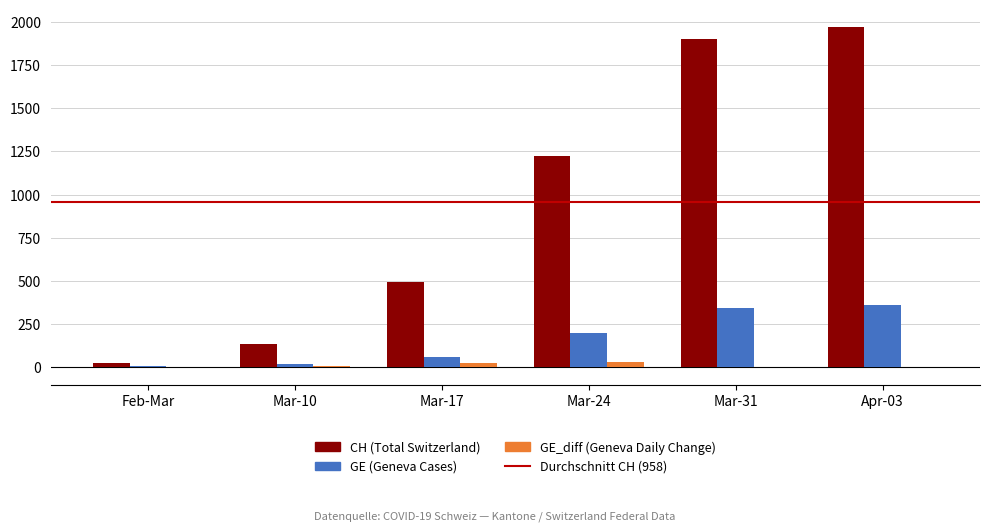

What is the maximum value shown in the chart?

1975